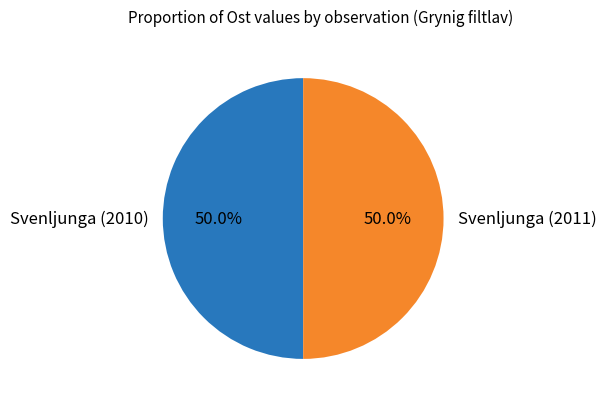

How many slices are in this pie chart?

2